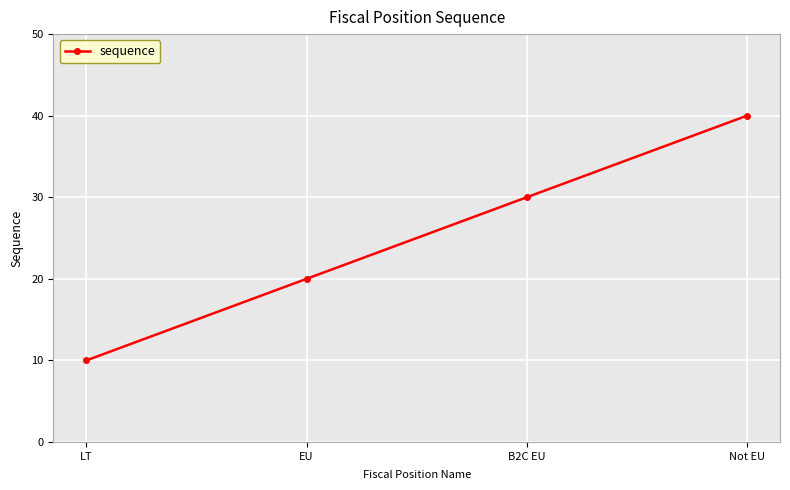

What is the sum of the values at B2C EU and EU?

50